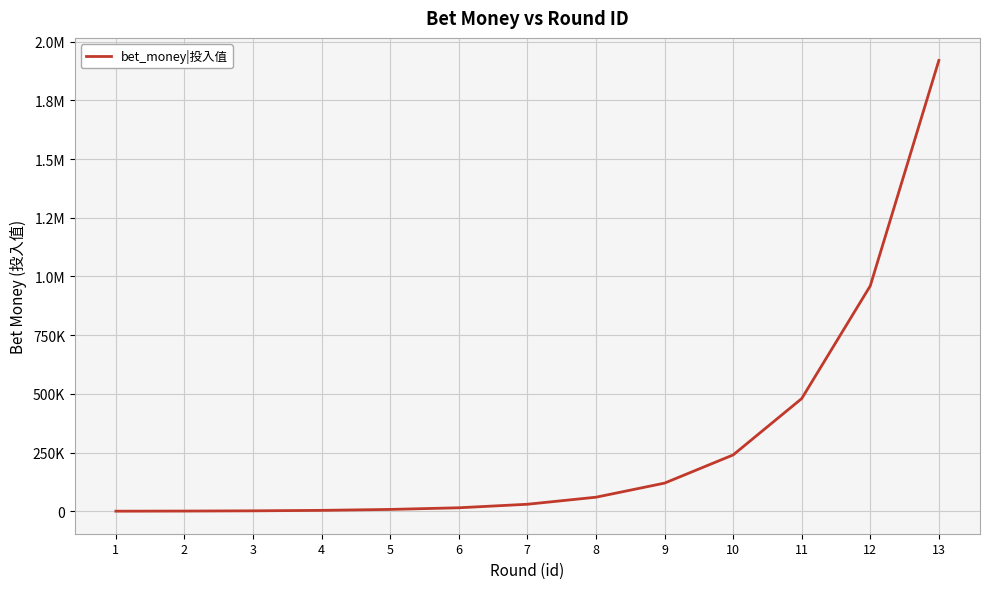

Is this an area chart (filled region under the line)?

No